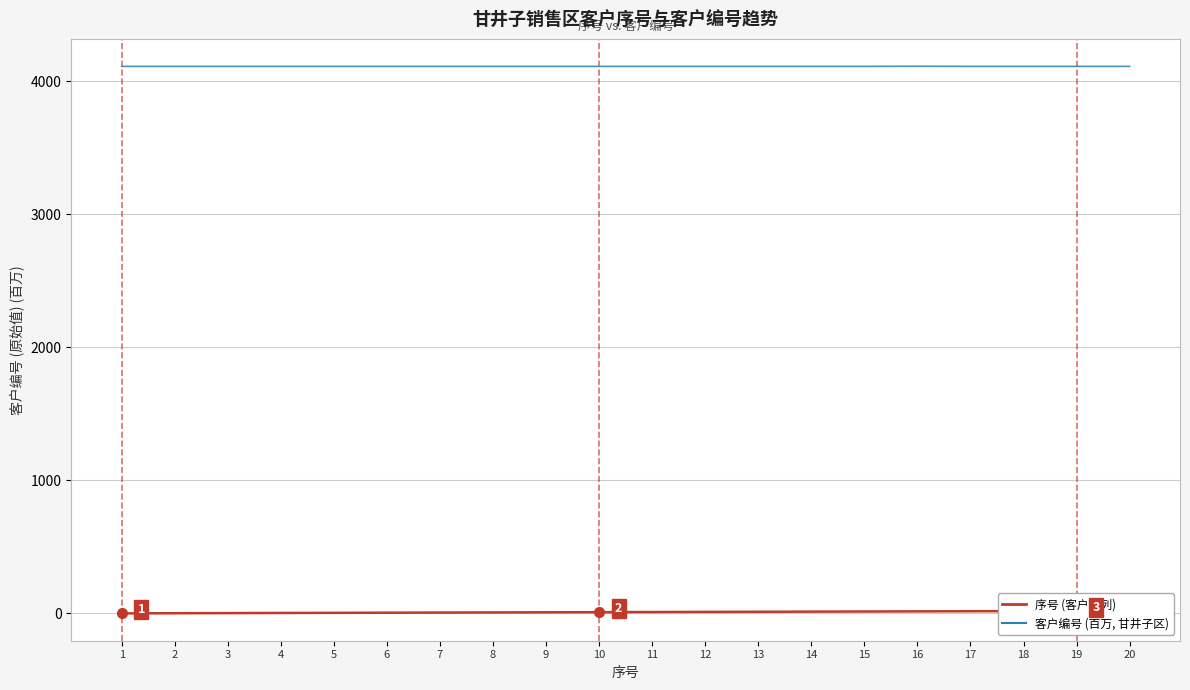

Which series changed the most between 5 and 7?

序号